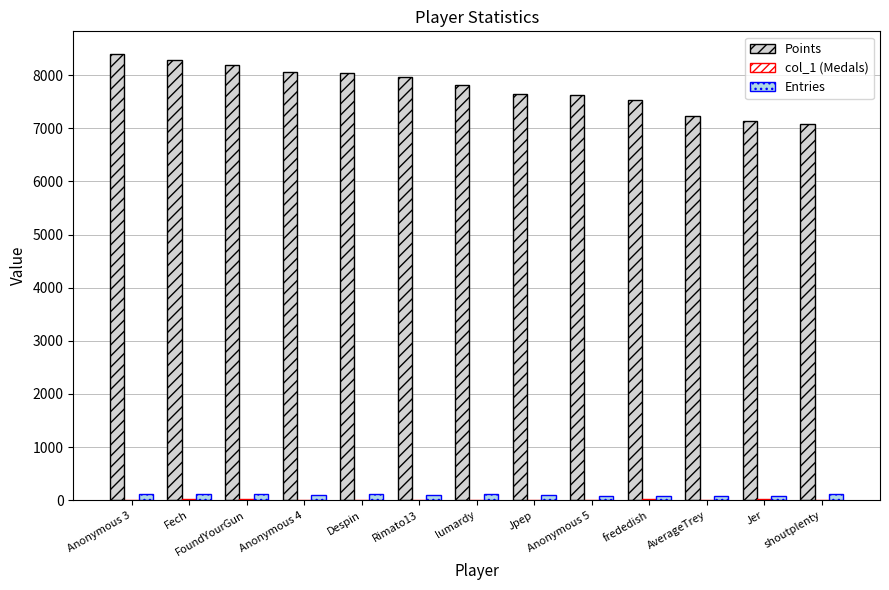

What is the total value across all series at FoundYourGun?

8315